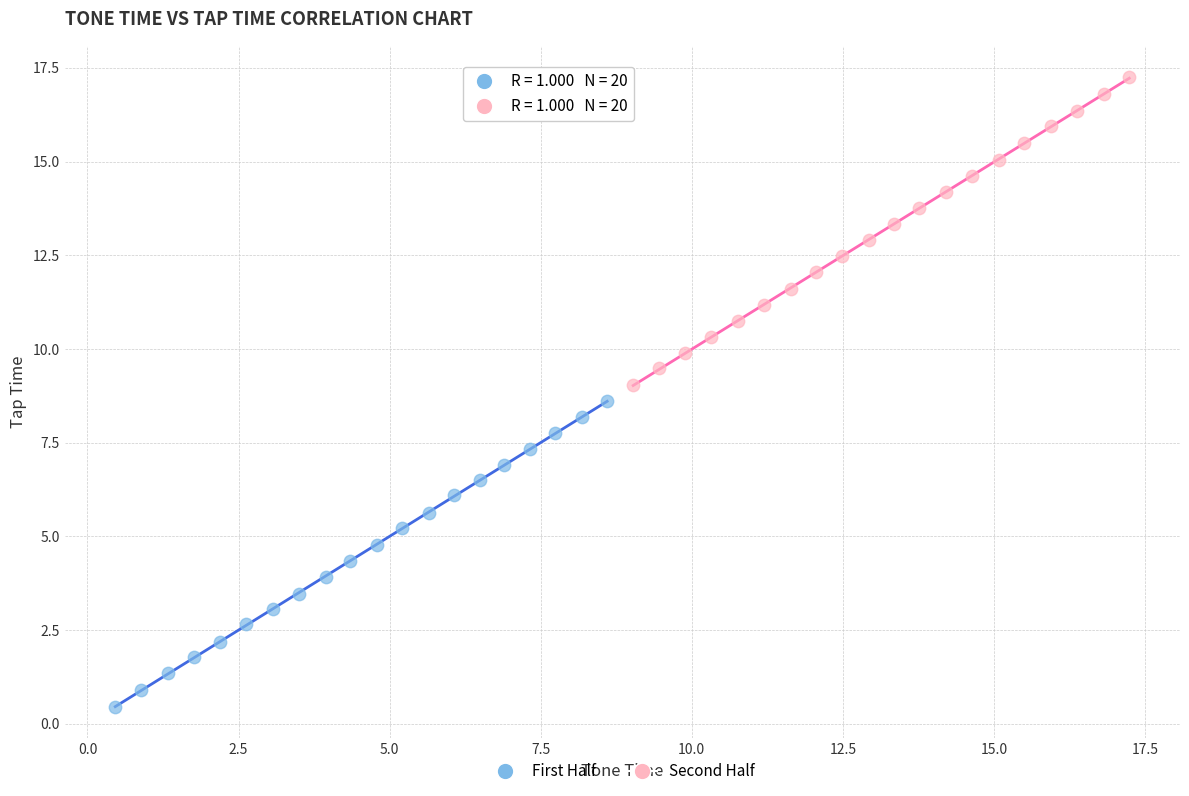

Which series contains the lowest Y value?

First Half